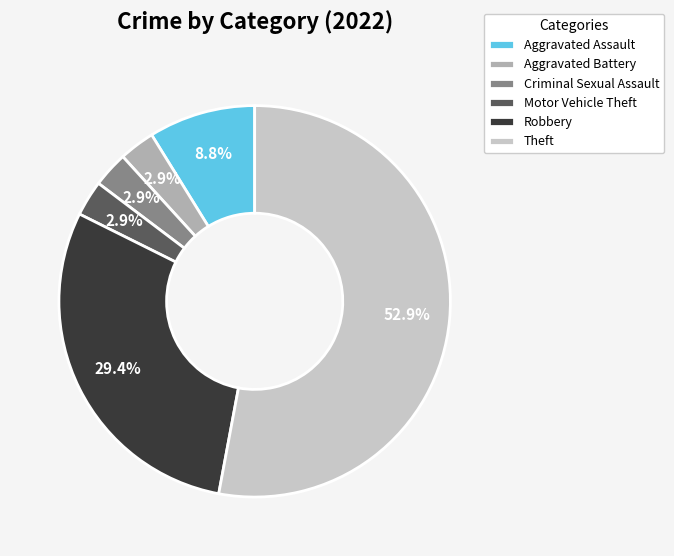

Which slice is the largest?

Theft